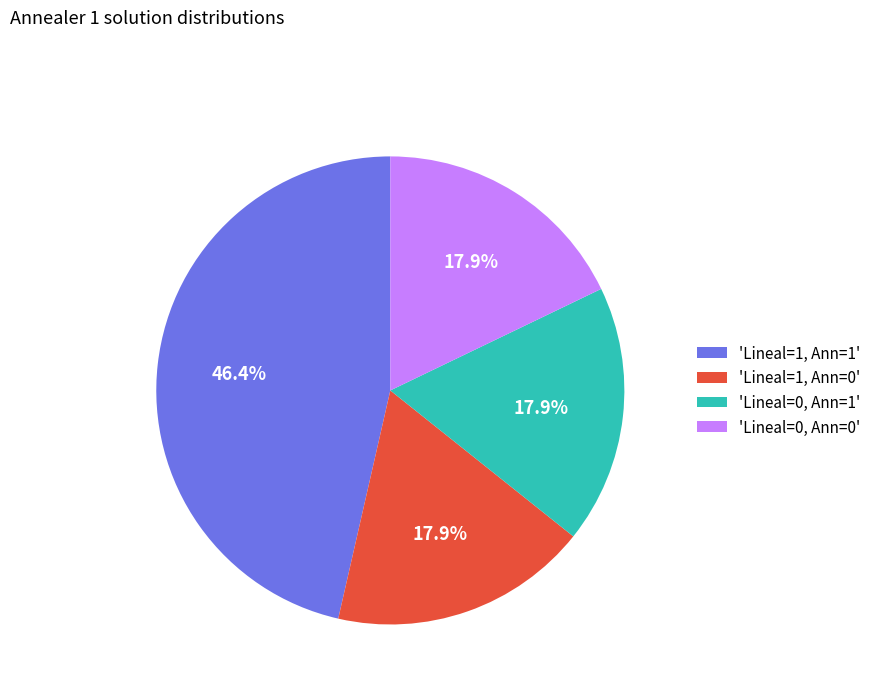

What percentage is NOT represented by 'Lineal=0, Ann=0'?

82.1%